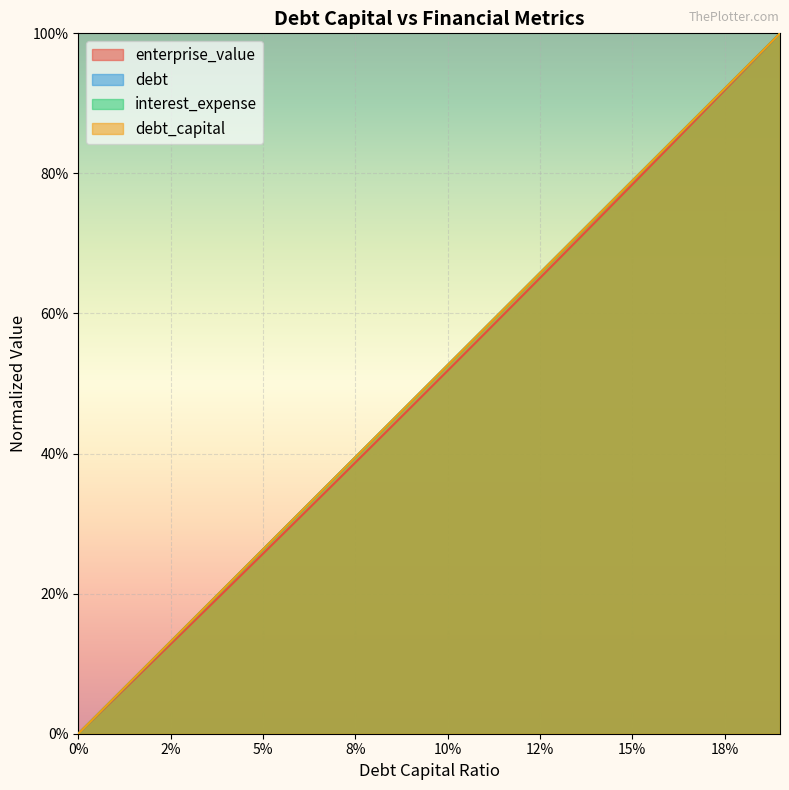

What is the label of the 17th point from the right?

0.03